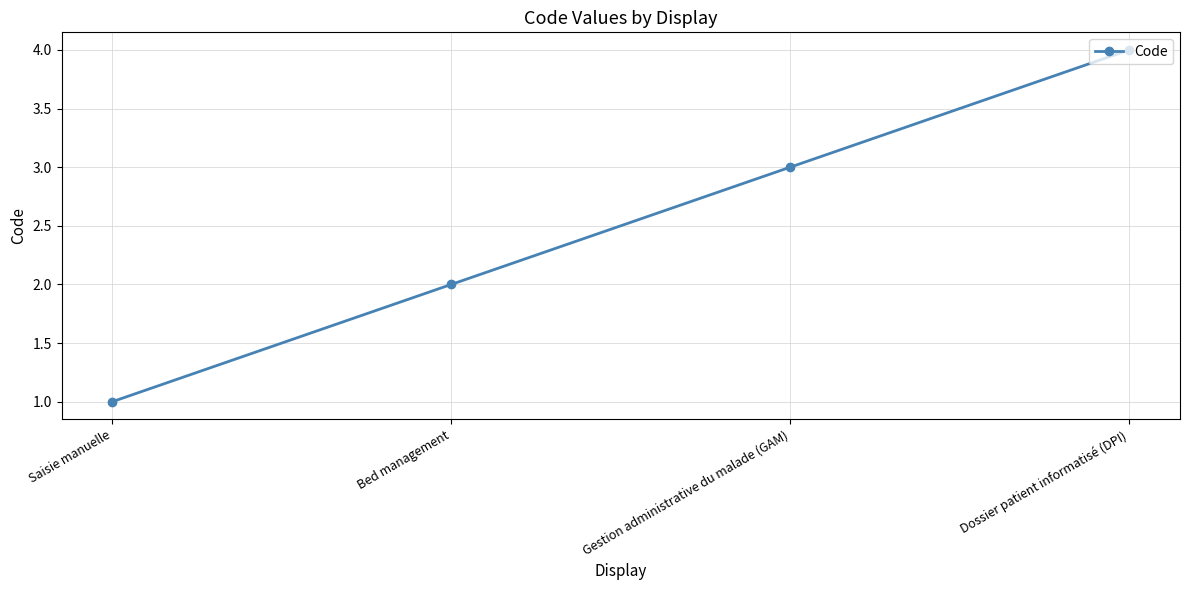

Read the value at Dossier patient informatisé (DPI).

4